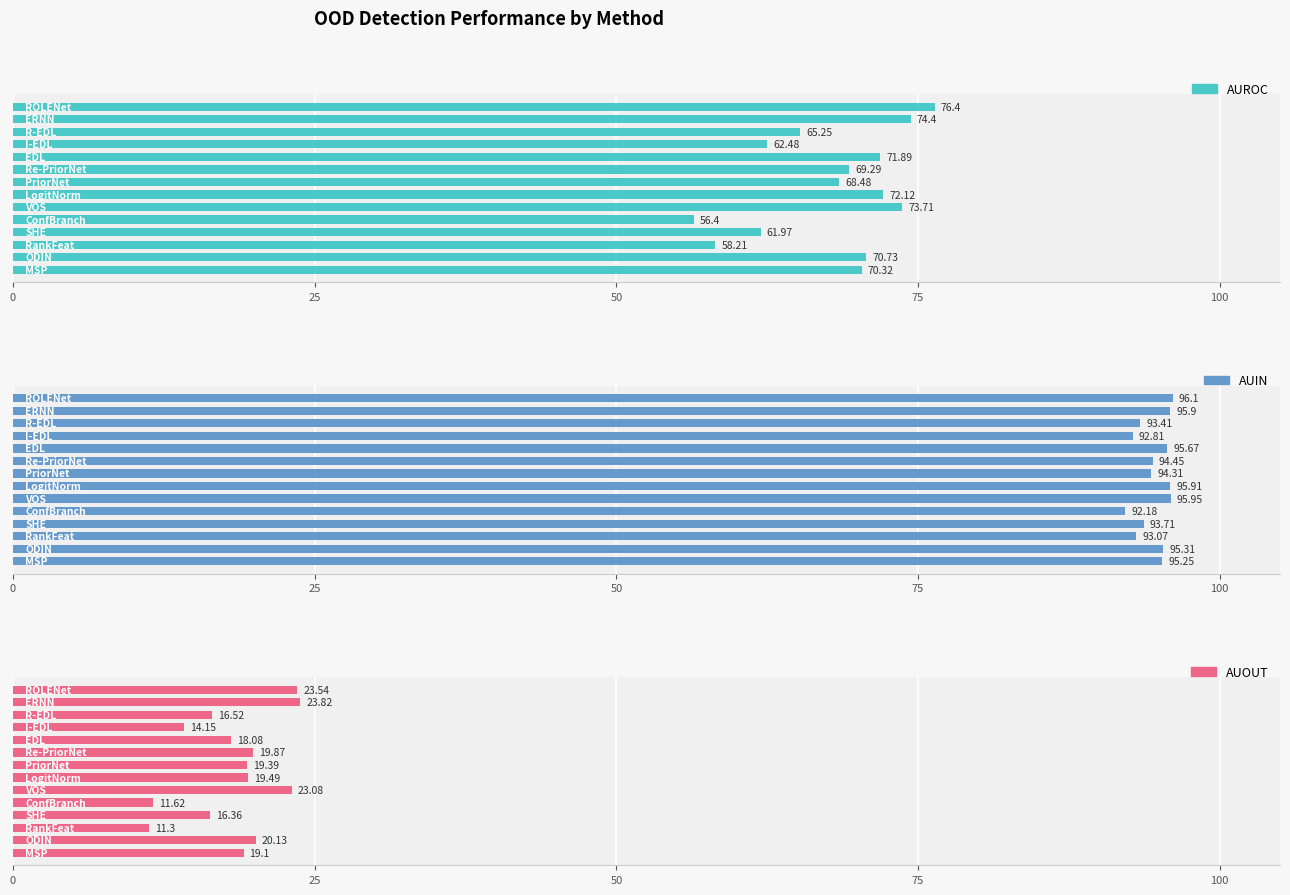

What is the spread (max minus min) of values at 7?

74.9